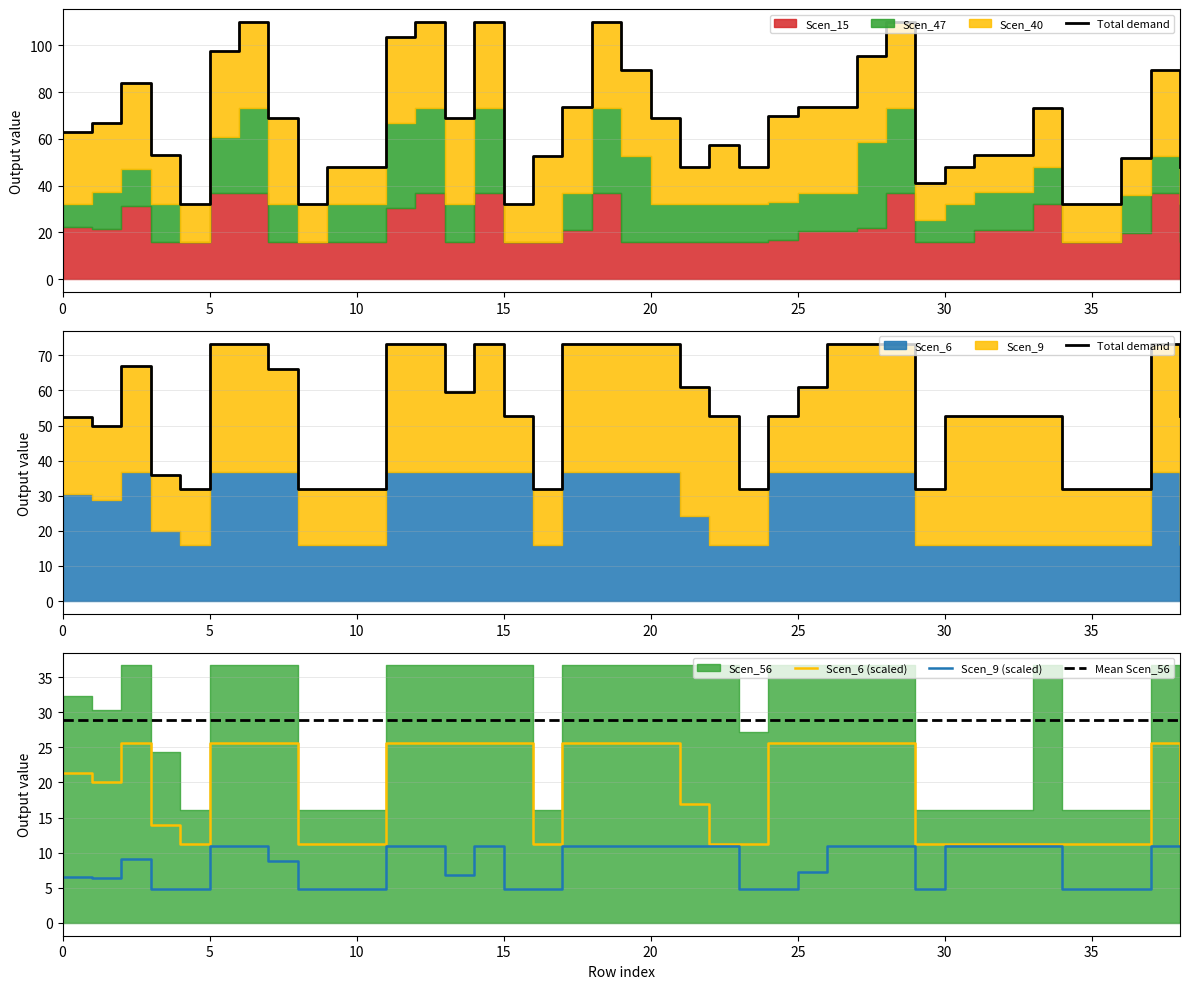

List the series in order of their overall mean, lowest first.

Scen_9 (scaled), Scen_6 (scaled), Mean Scen_56, Total demand